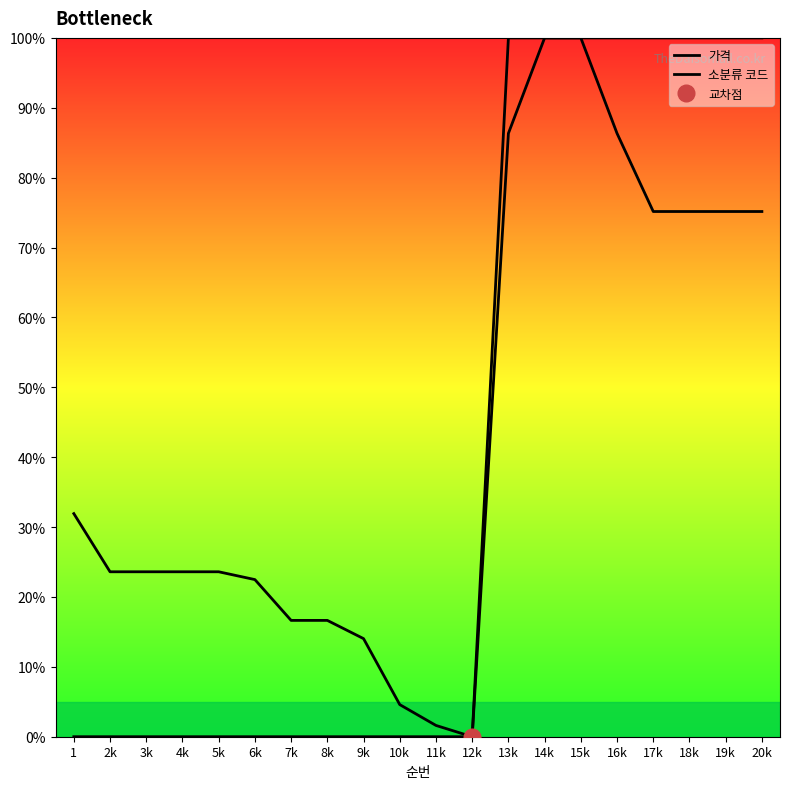

Rank the categories by 가격 value from lowest to highest.

12k, 11k, 10k, 9k, 7k, 8k, 6k, 2k, 3k, 4k, 5k, 1, 17k, 18k, 19k, 20k, 13k, 16k, 14k, 15k